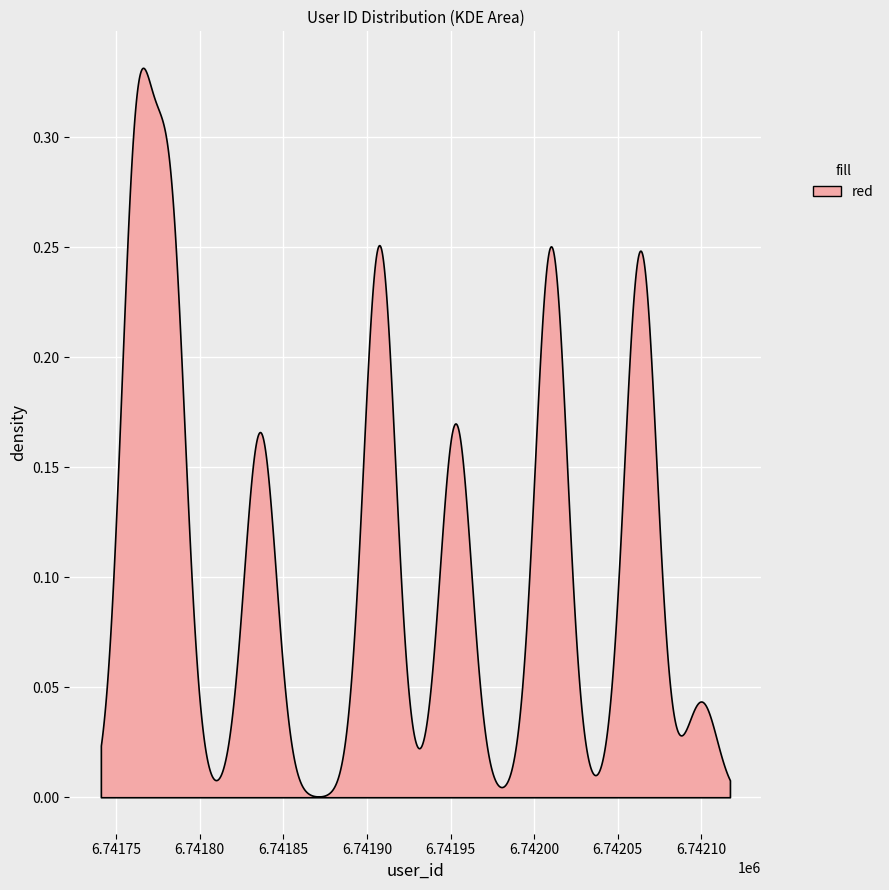

Count the number of data series in this chart.

1